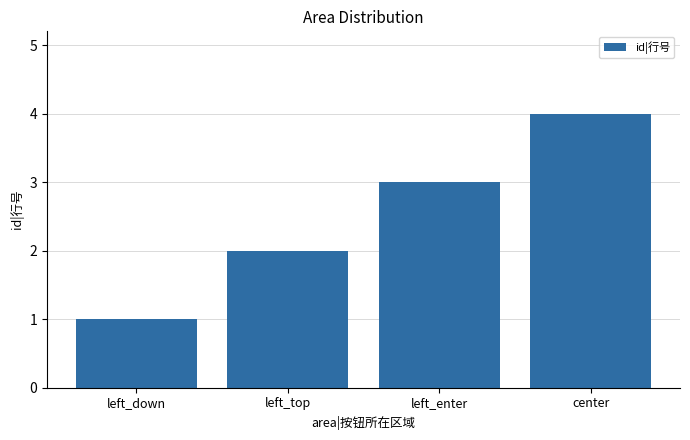

What is the sum of the values at left_enter and left_down?

4